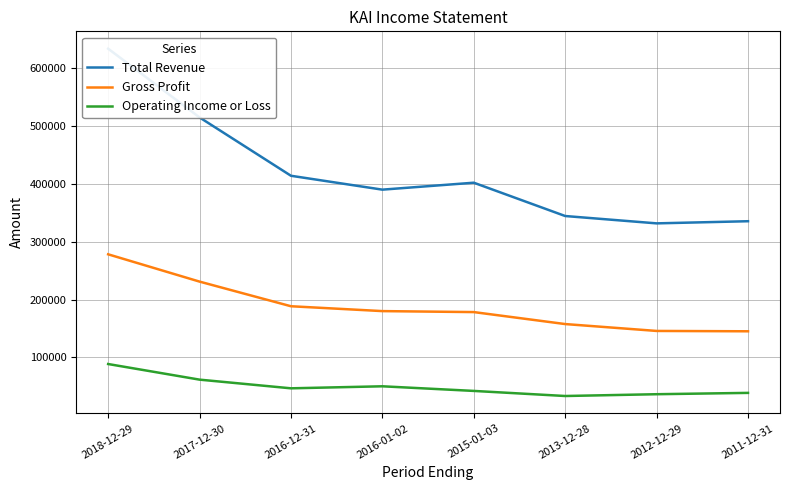

The Gross Profit series shows 195799 at 2012-12-29. True or false?

False